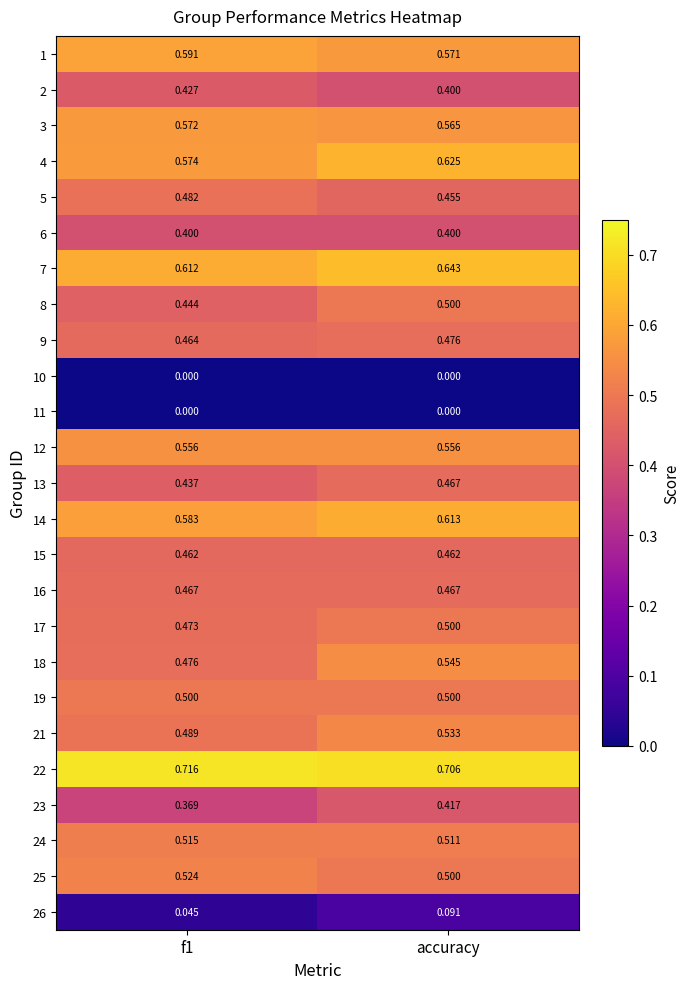

At which label does 13 reach its peak?

accuracy